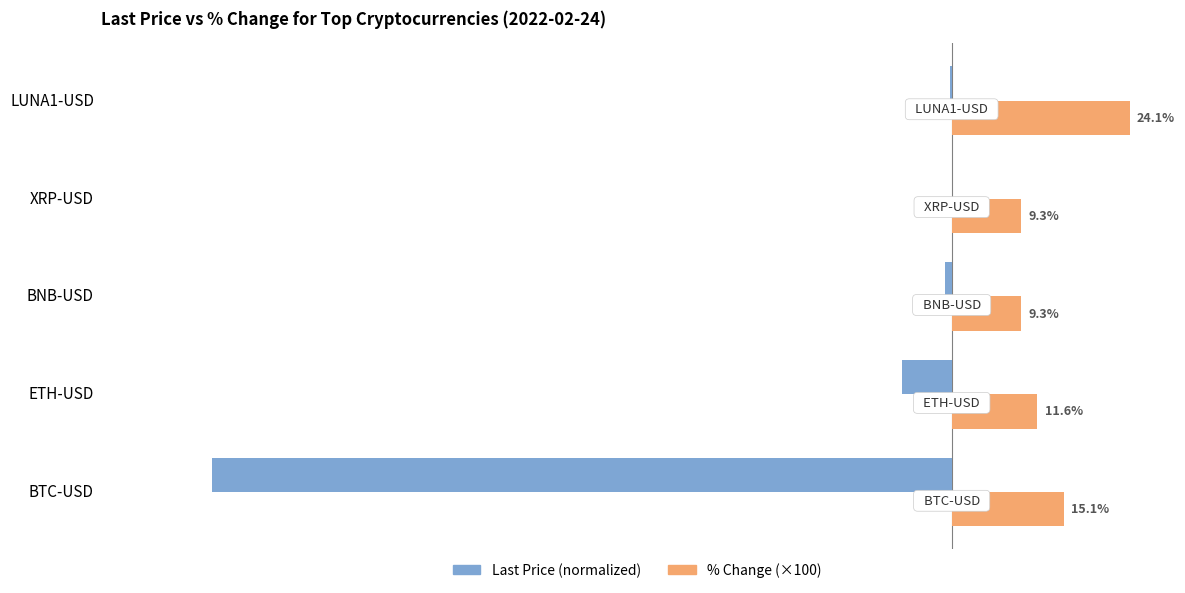

Which series changed the most between ETH-USD and LUNA1-USD?

% Change (×100)